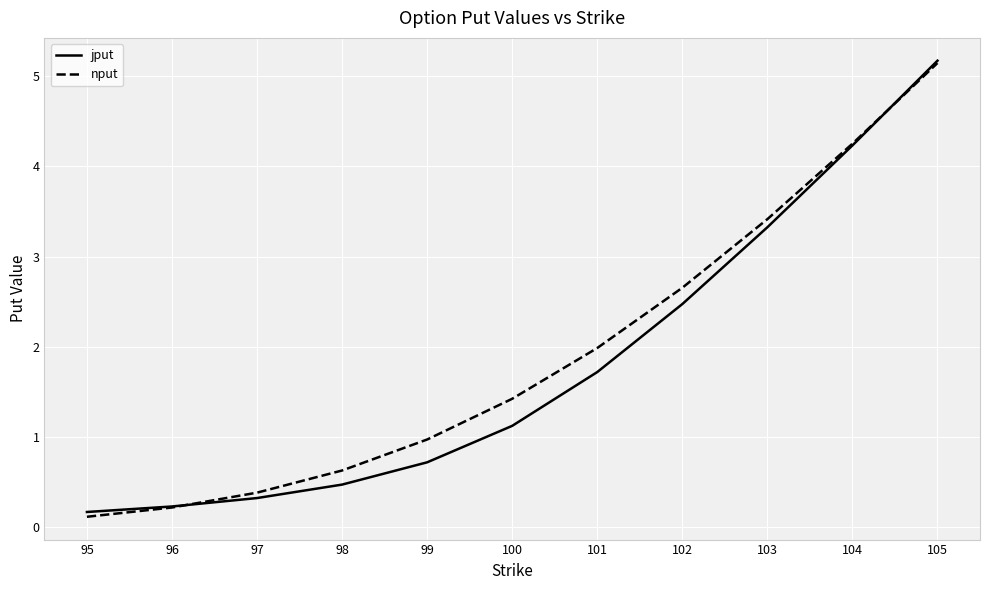

Is it true that nput equals 1.9 at 103?

False